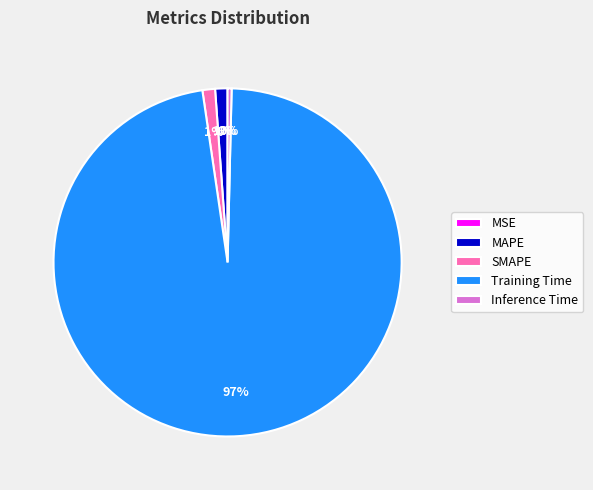

Which slice represents more than half of the pie?

Training Time